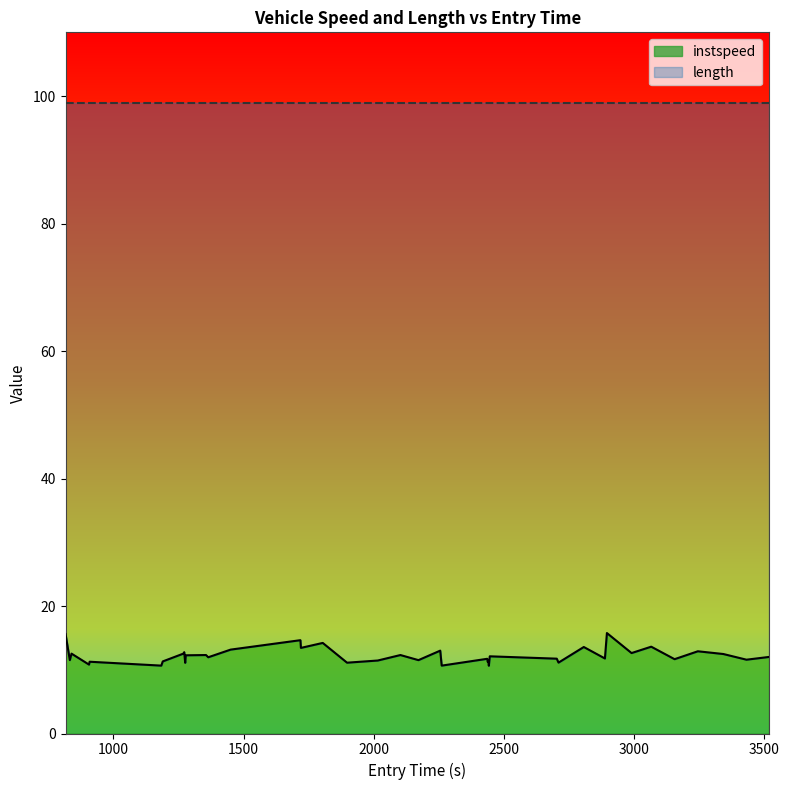

What is the highest value of the instspeed series?

15.8